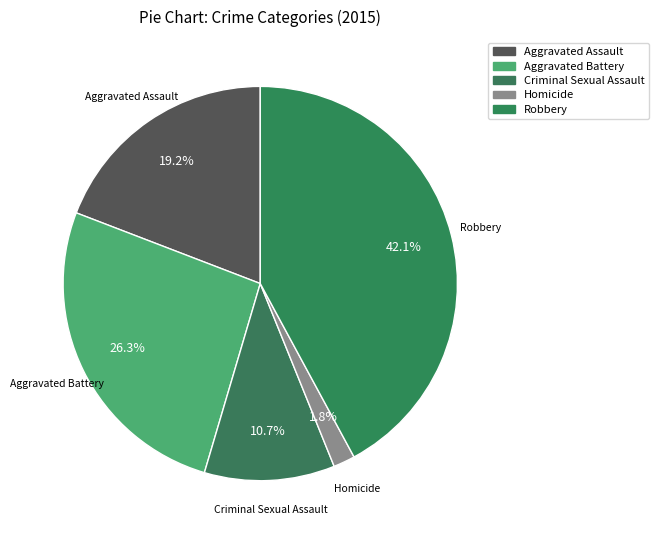

To the nearest percent, what is the average slice percentage?

20%